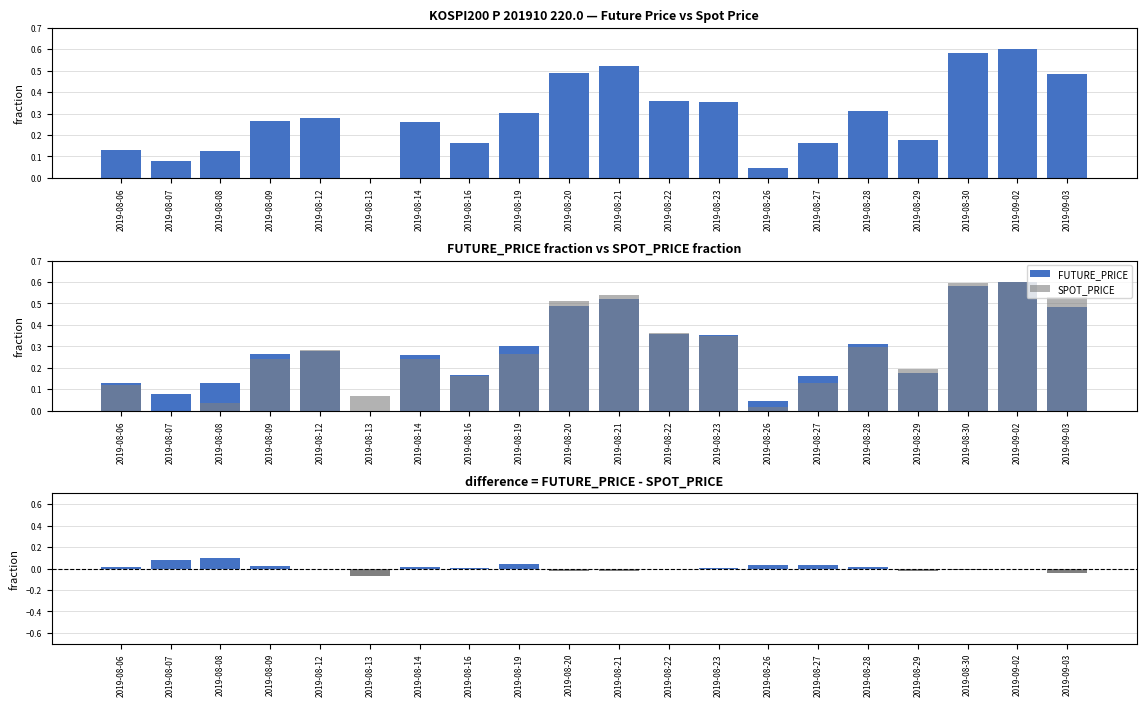

Between 2019-08-19 and 2019-08-09, which is larger?

2019-08-19